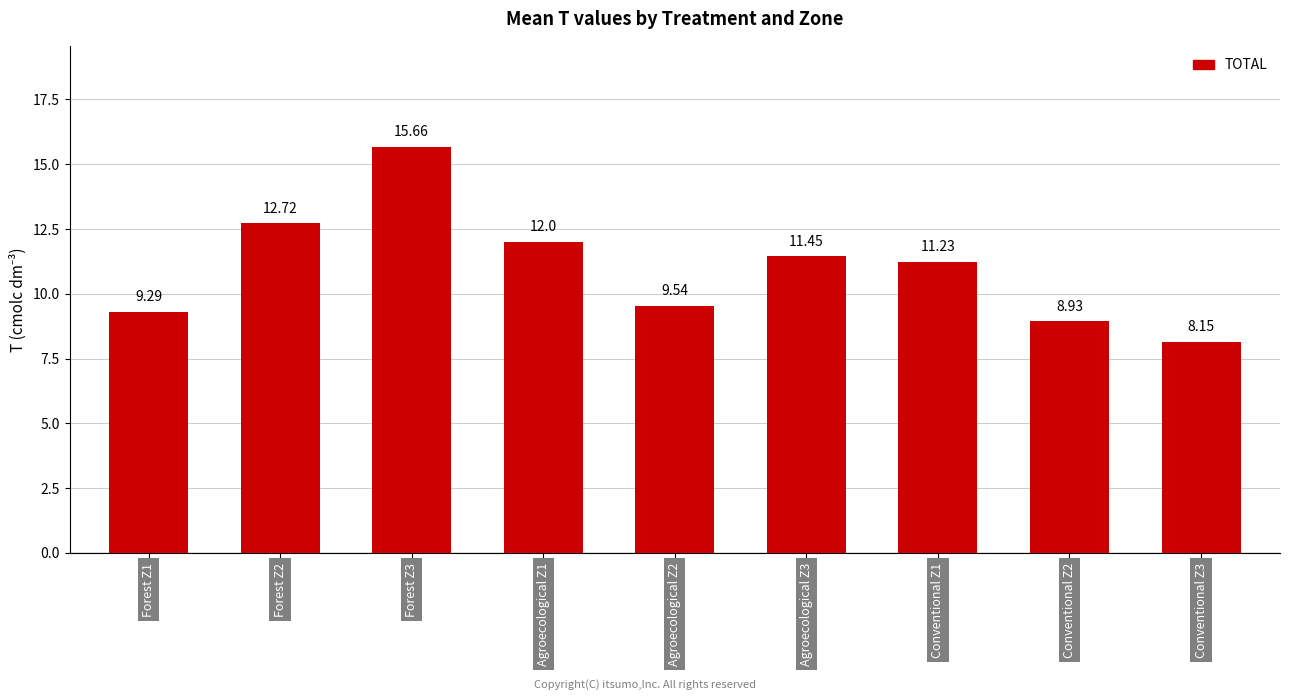

What is the average value?

11.0